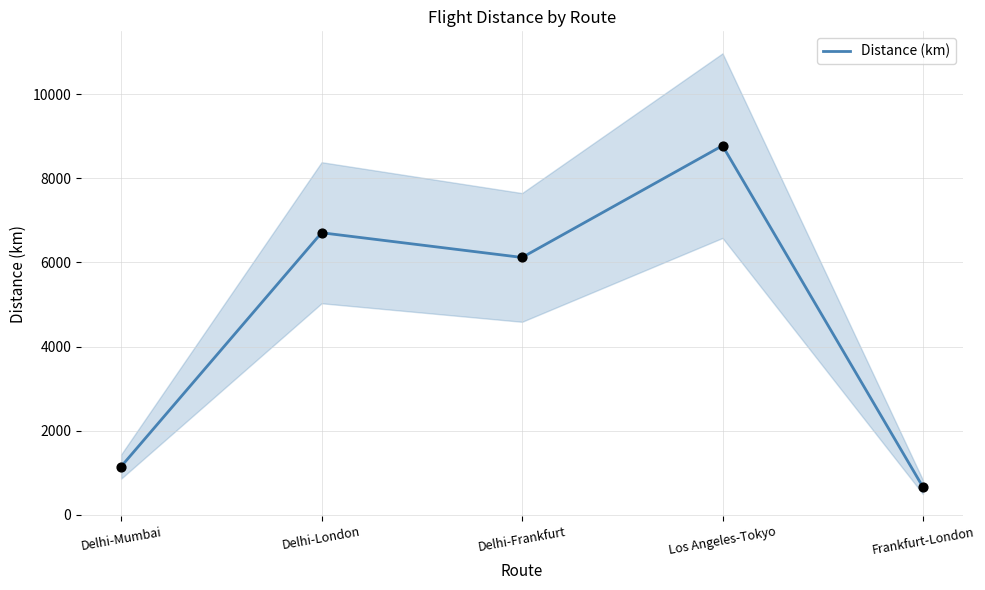

Approximately how many times larger is the value at Delhi-Mumbai compared to Los Angeles-Tokyo?

0.1